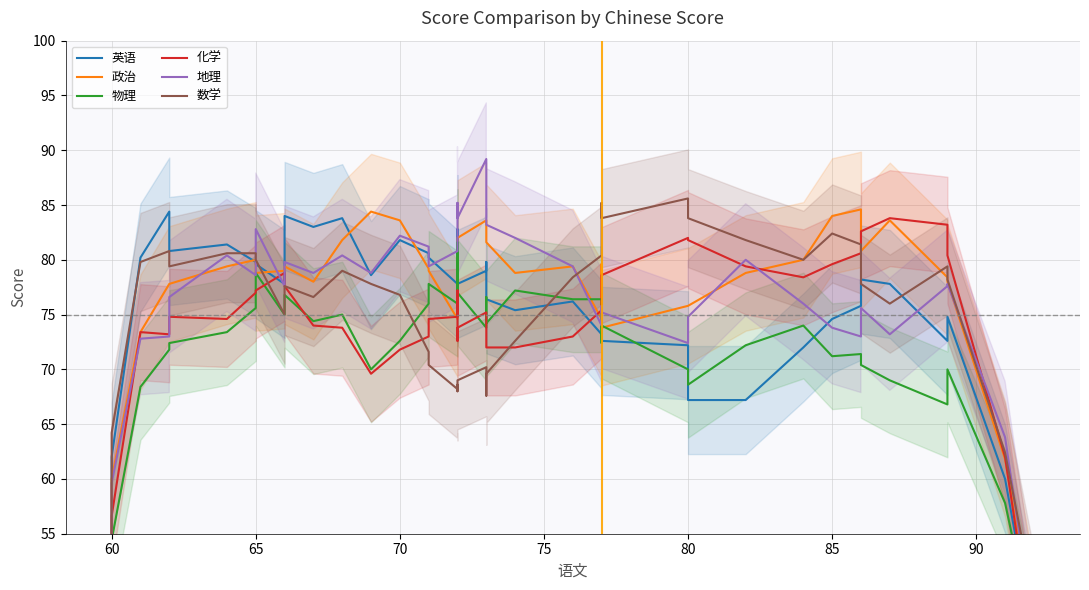

How many lines are shown in the chart?

6